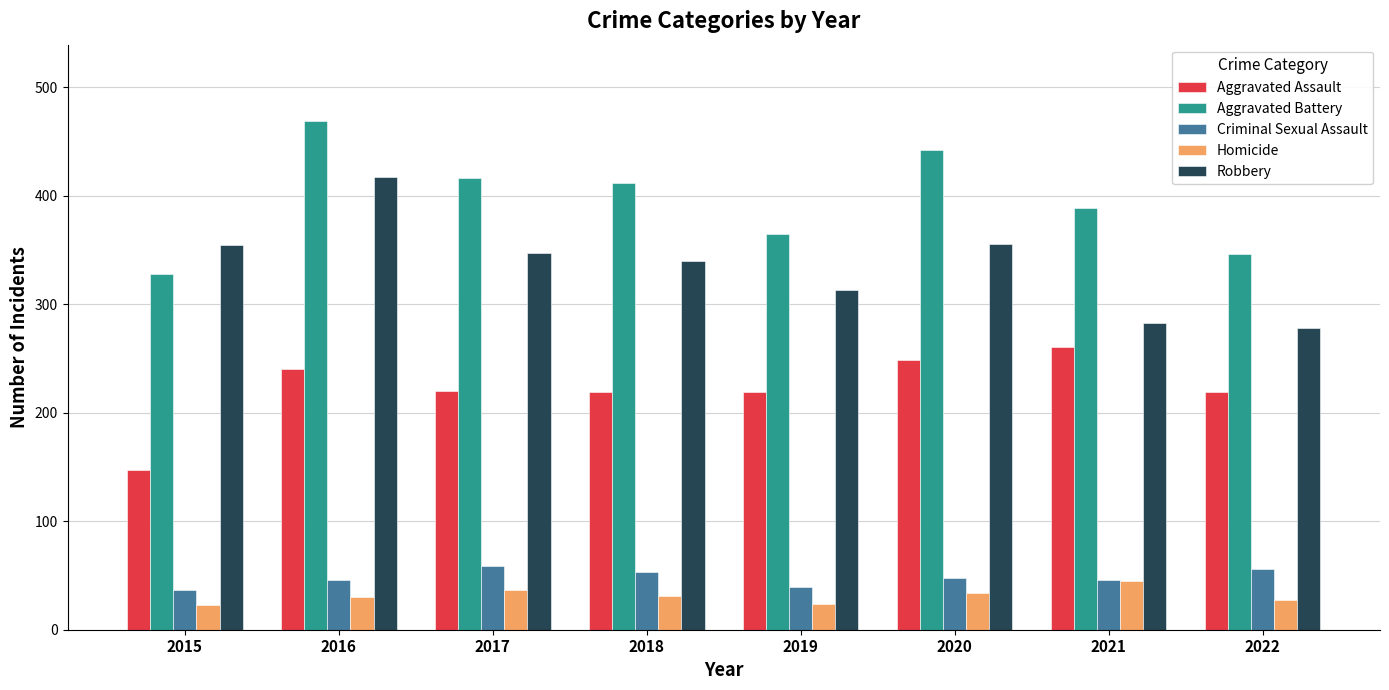

Is it true that Aggravated Assault equals 54 at 2015?

False